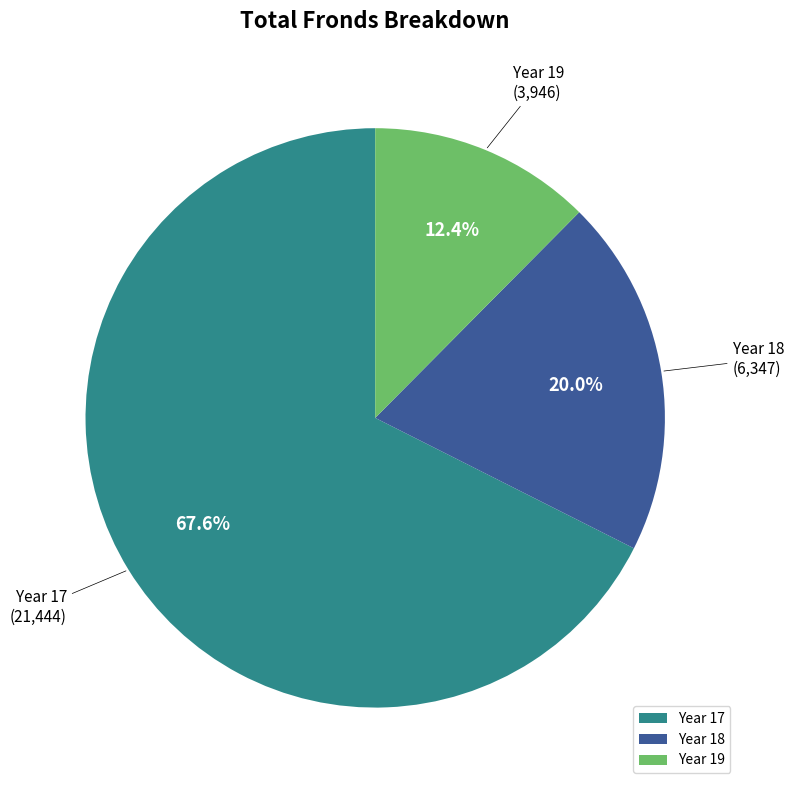

To the nearest percent, what is the average slice percentage?

33%